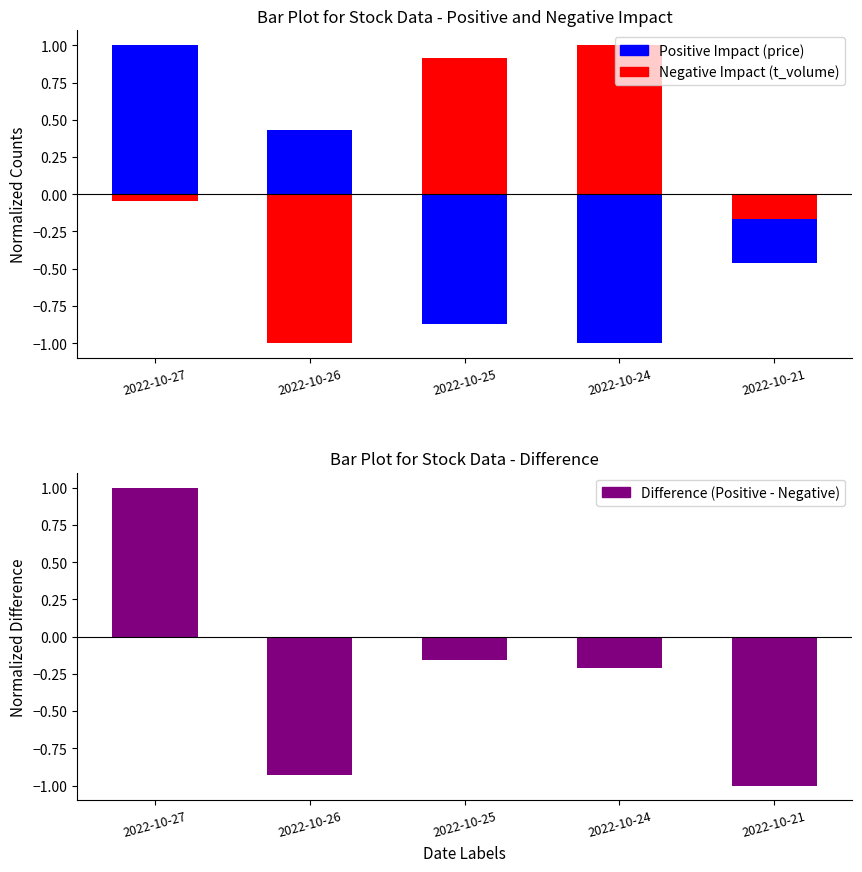

At how many categories does at least one series exceed 0?

4